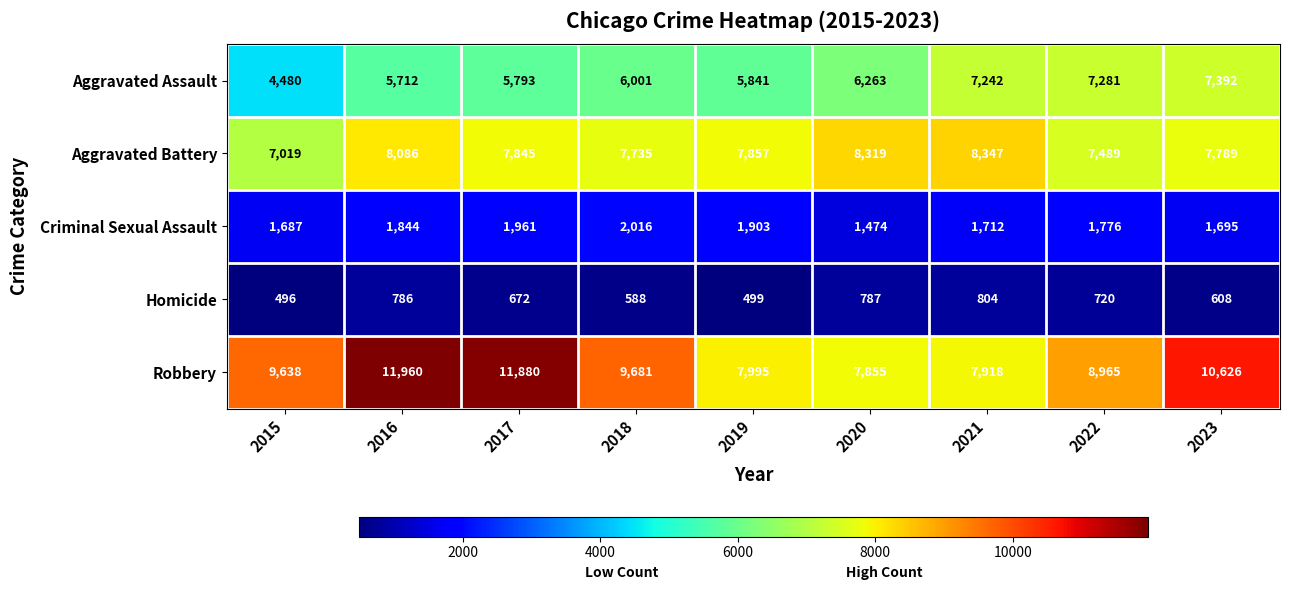

What is the minimum value shown in the chart?

496